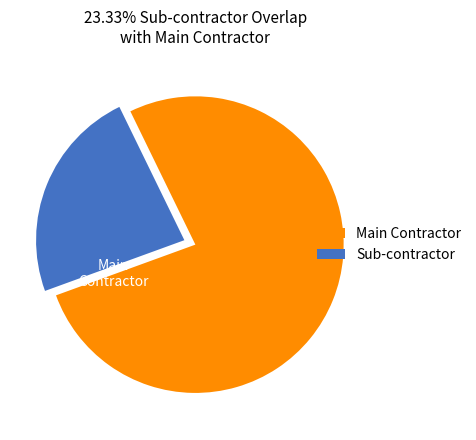

Which slice is the smallest?

Sub-contractor